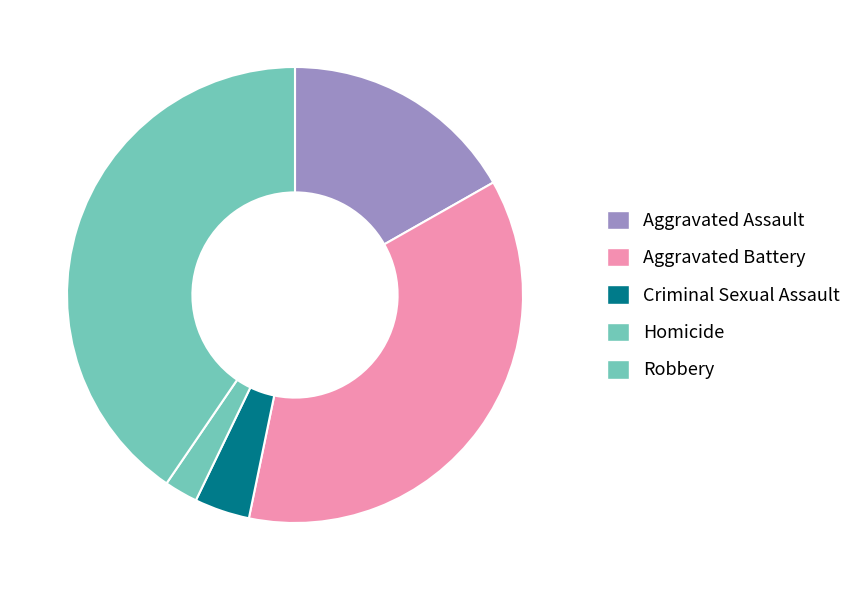

The Aggravated Assault slice represents 28% of the pie. True or false?

False